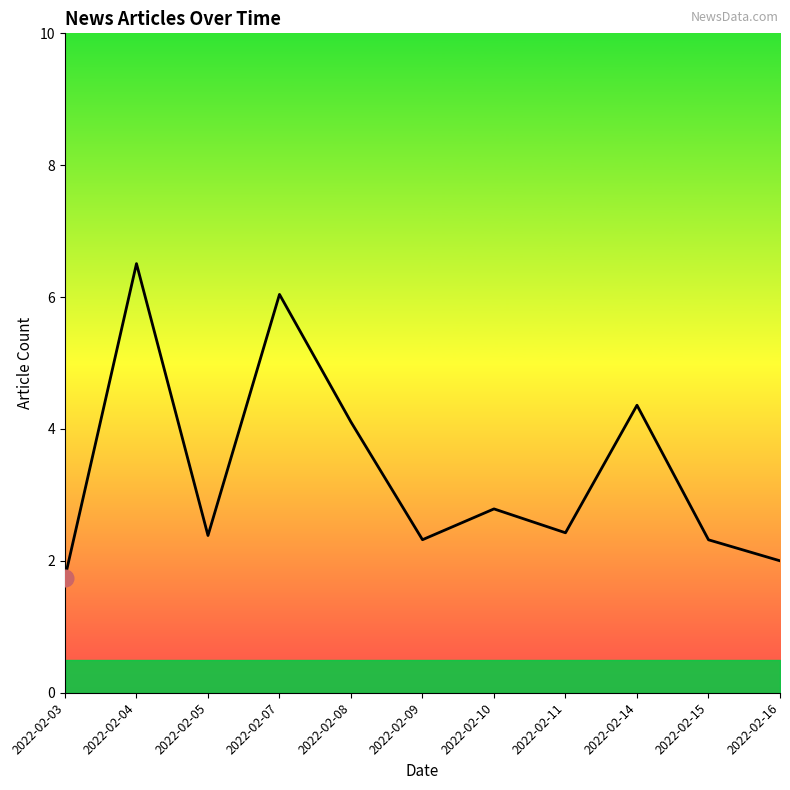

How many lines are shown in the chart?

1